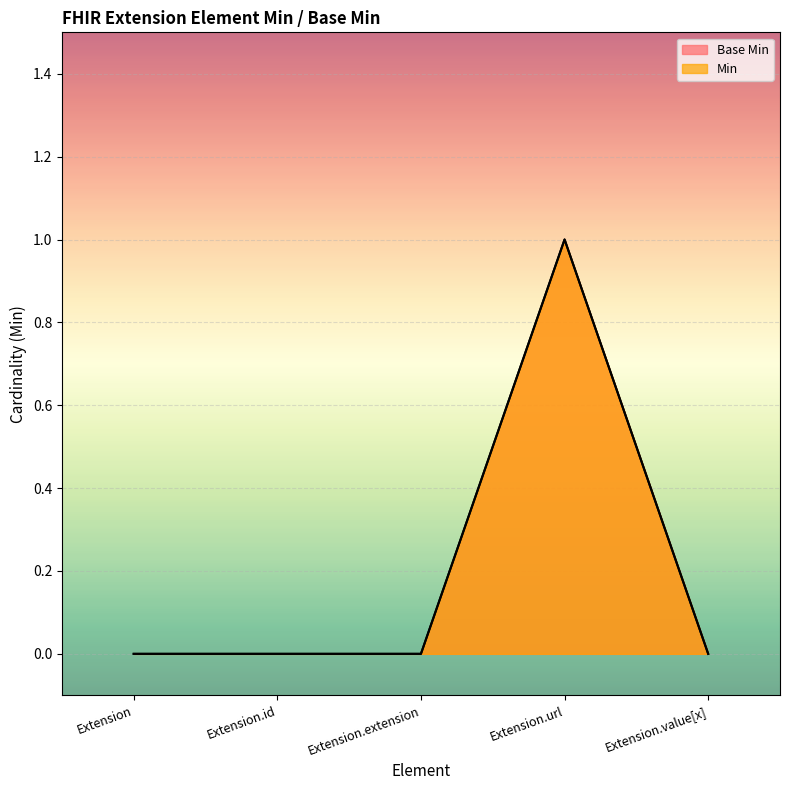

The Base Min series shows 1 at Extension.url. True or false?

True